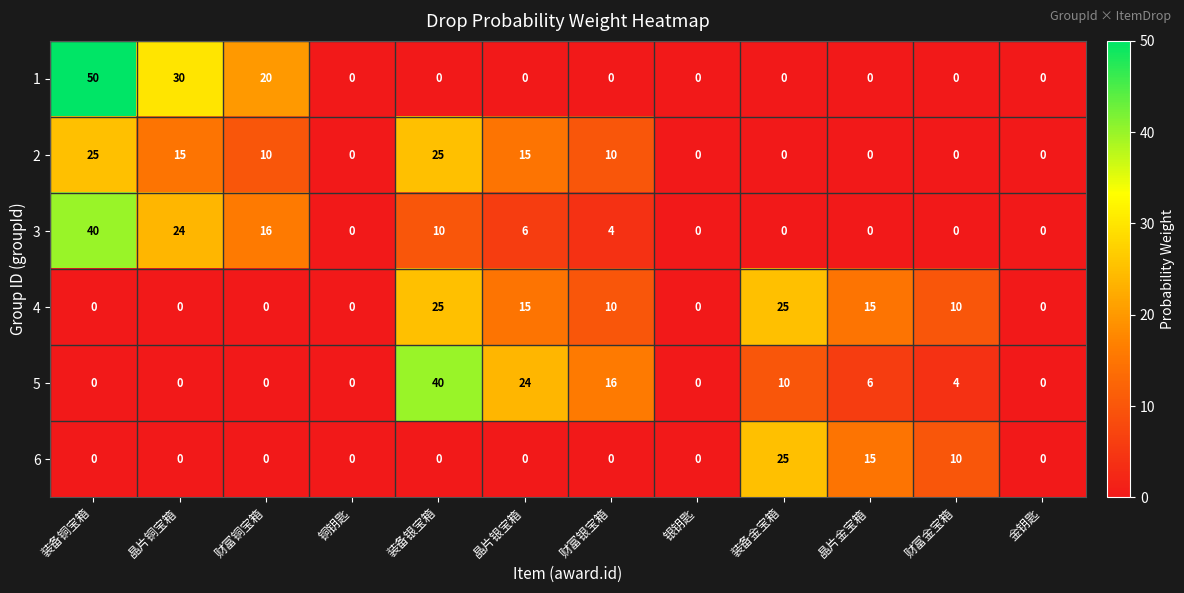

Count the 6 values in the range 0 to 10.

10